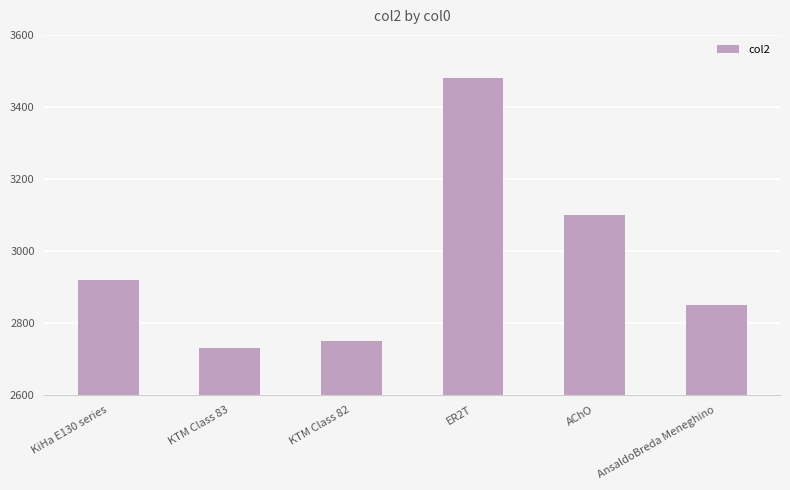

Is it true that the value at KTM Class 83 is 4451?

False